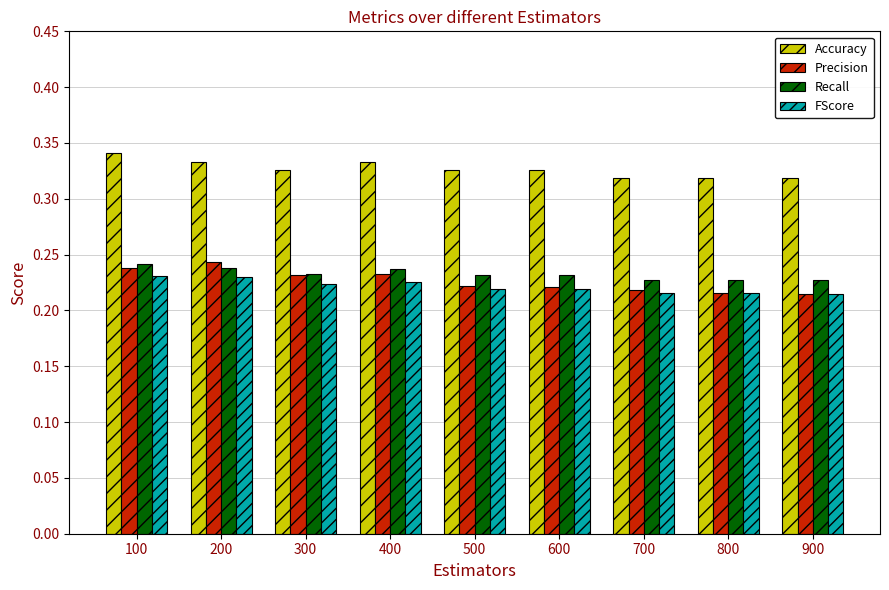

What is the sum of the Recall values at 300 and 100?

0.5